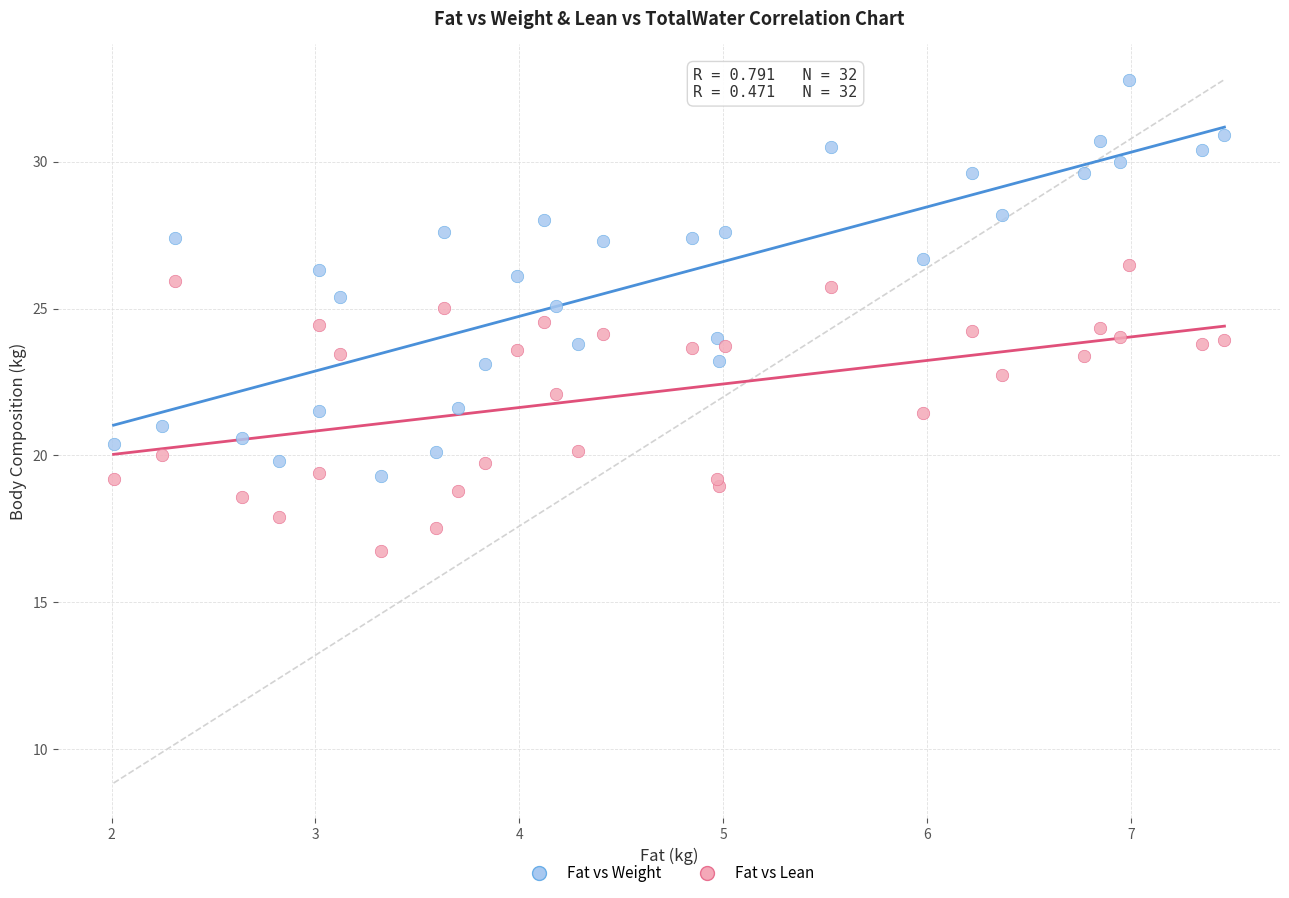

Which series reaches the maximum Y coordinate?

Fat vs Weight